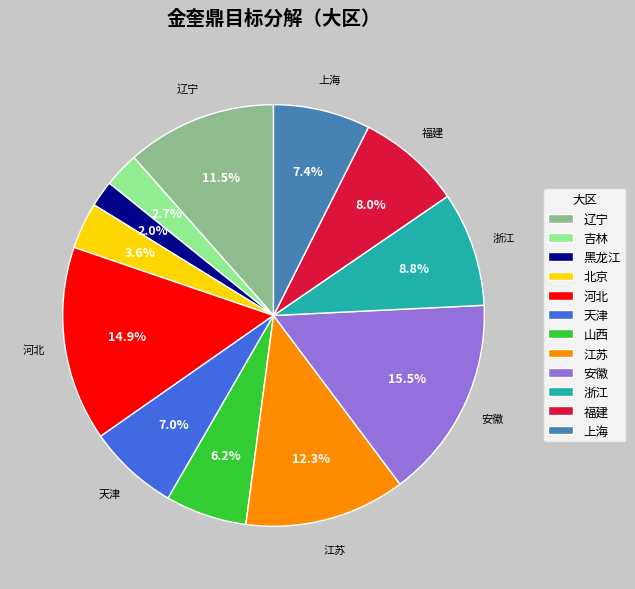

To the nearest percent, what percentage of the pie is 江苏?

12%